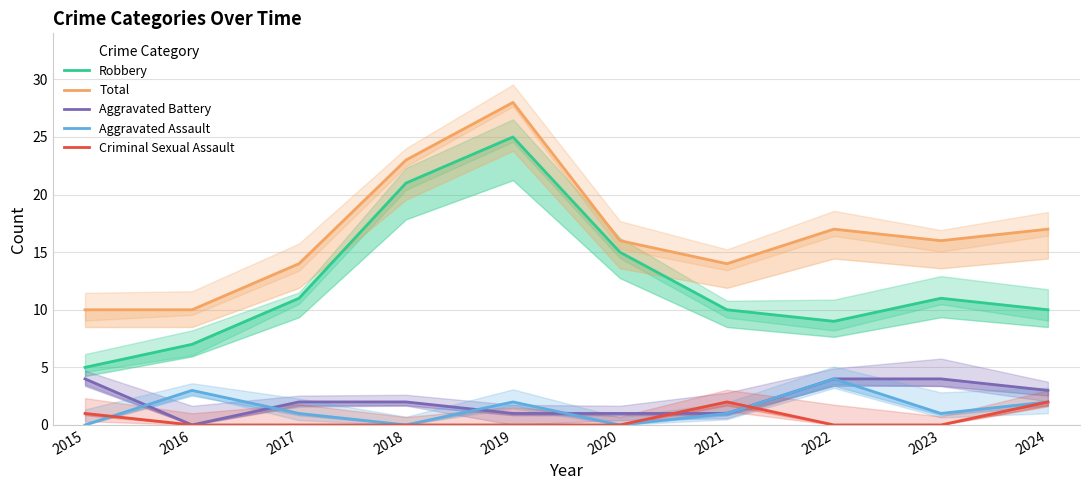

Rank the categories by Total value from lowest to highest.

2015, 2016, 2017, 2021, 2020, 2023, 2022, 2024, 2018, 2019